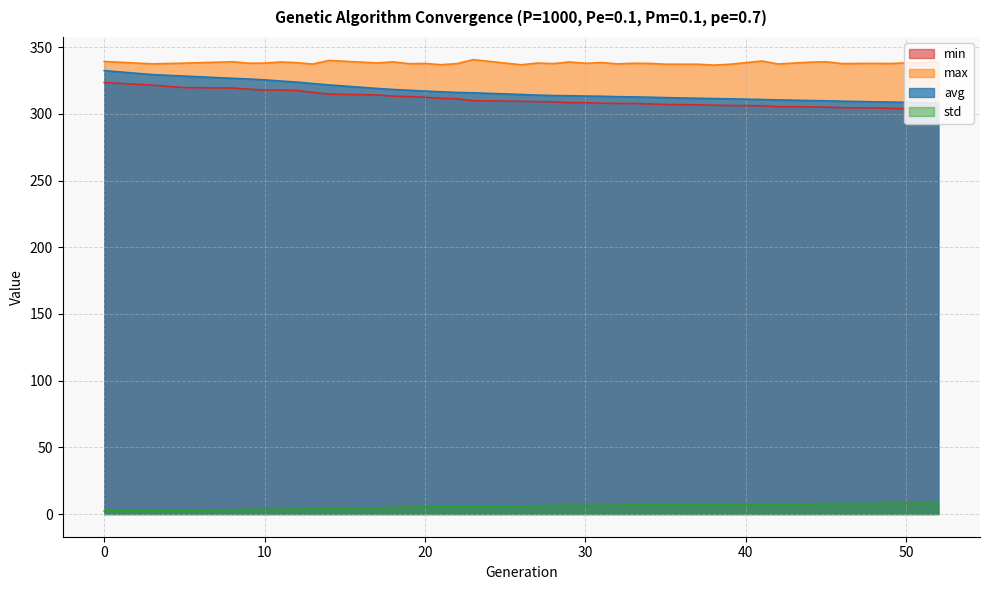

What is the sum of the avg values at 18 and 52?

626.6